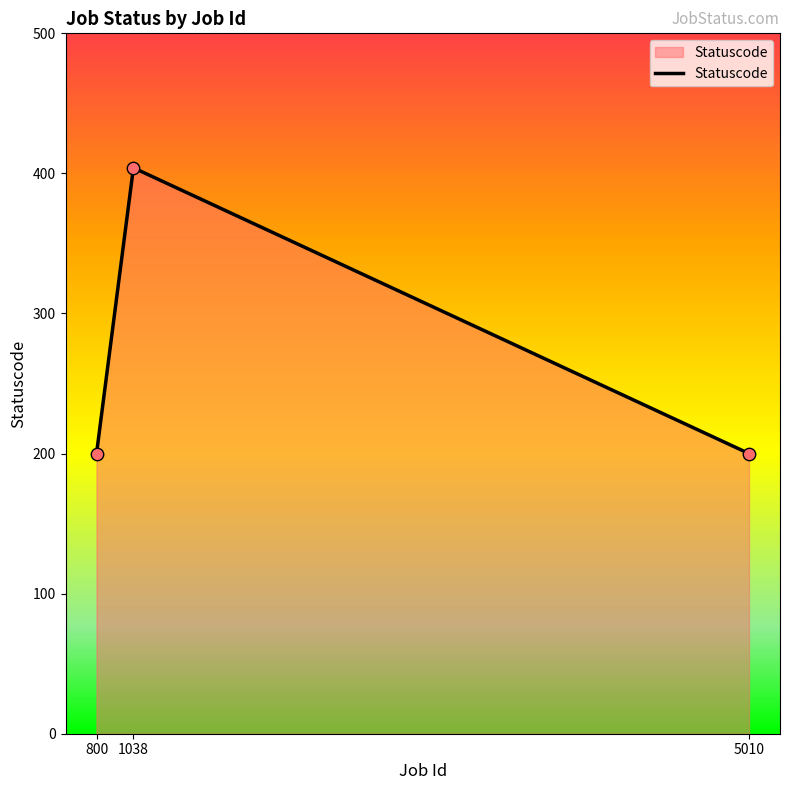

Approximately how many times larger is the value at 5010 compared to 1038?

0.5